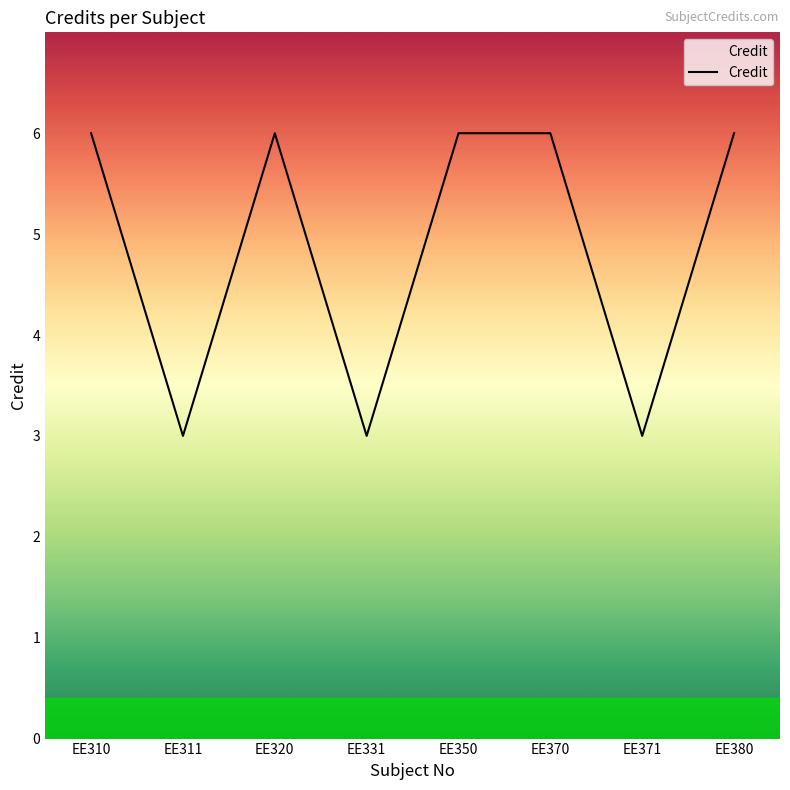

How many interior local valleys (lower than both neighbors) does the data have?

3